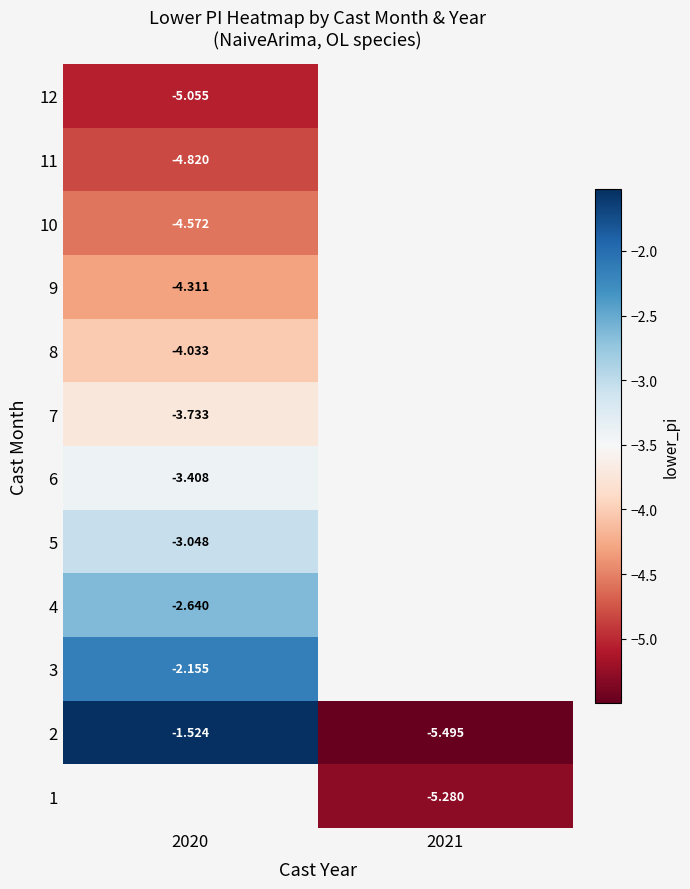

Is the value of 8 at 2020 greater than the value of 7 at 2020?

No